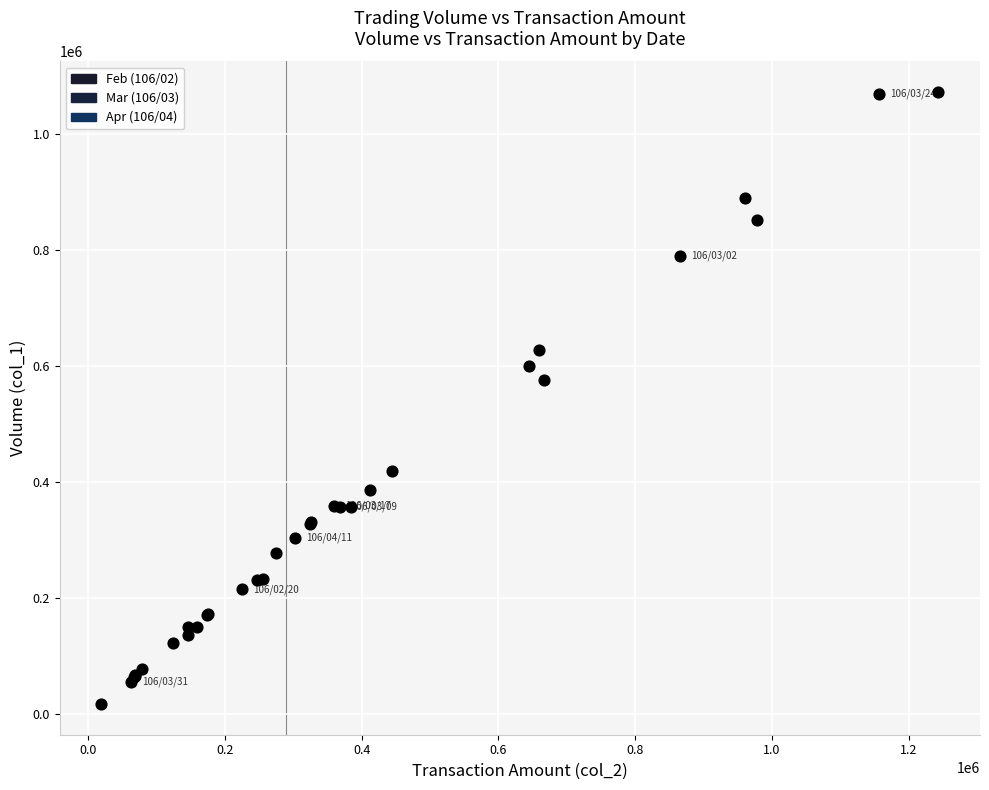

What Y value in the scatter plot is closest to 544500?

576000